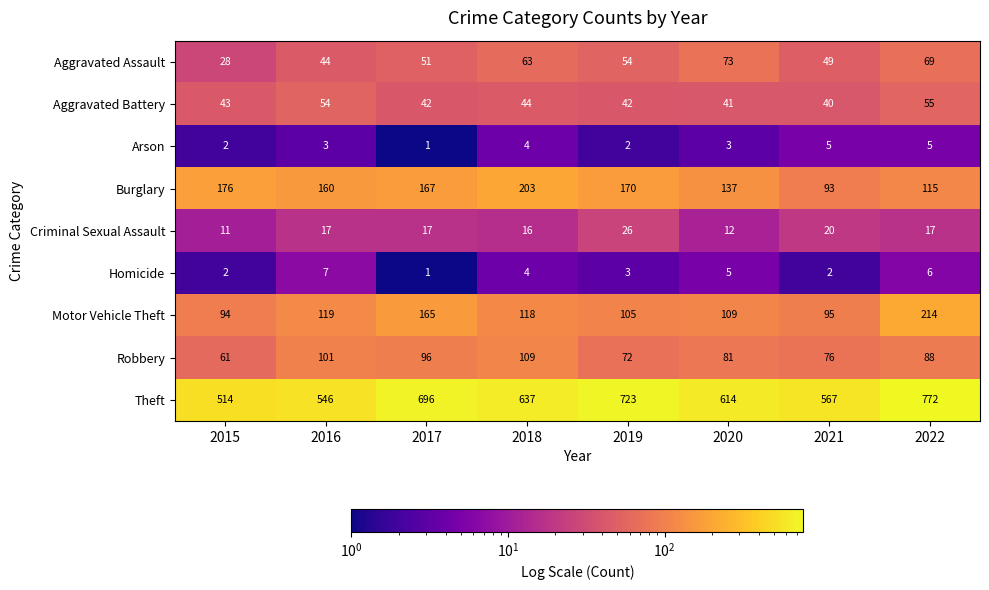

At how many categories does at least one series exceed 122?

8